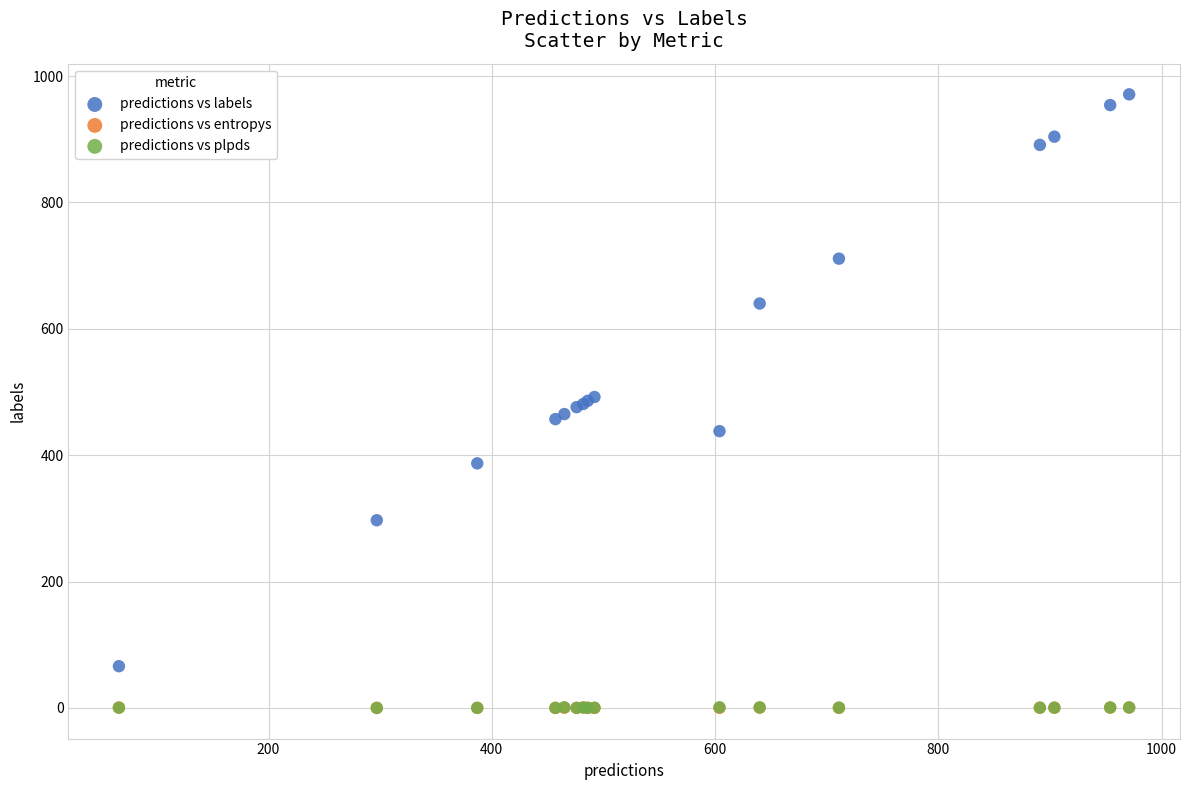

What are all the series names shown in the legend?

predictions vs labels, predictions vs entropys, predictions vs plpds